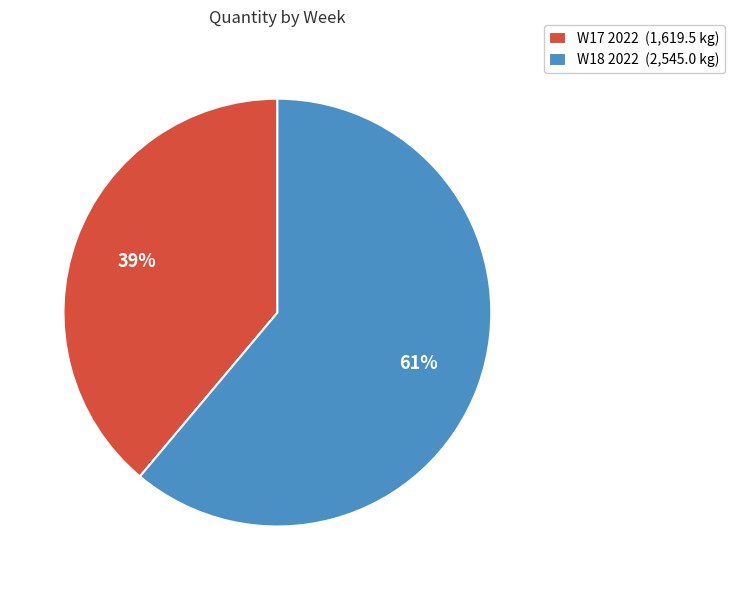

Count the number of slices in the pie.

2